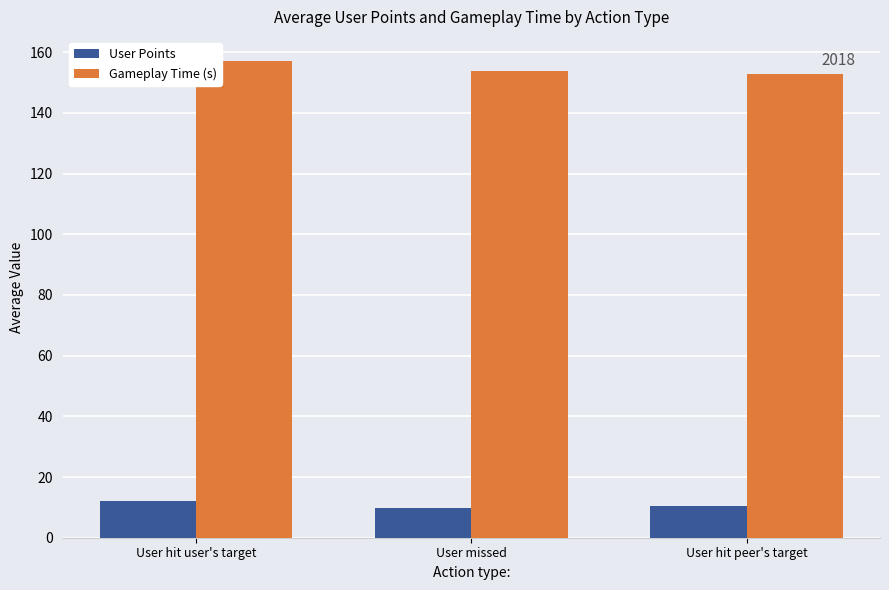

What is the total value across all series at User missed?

163.7